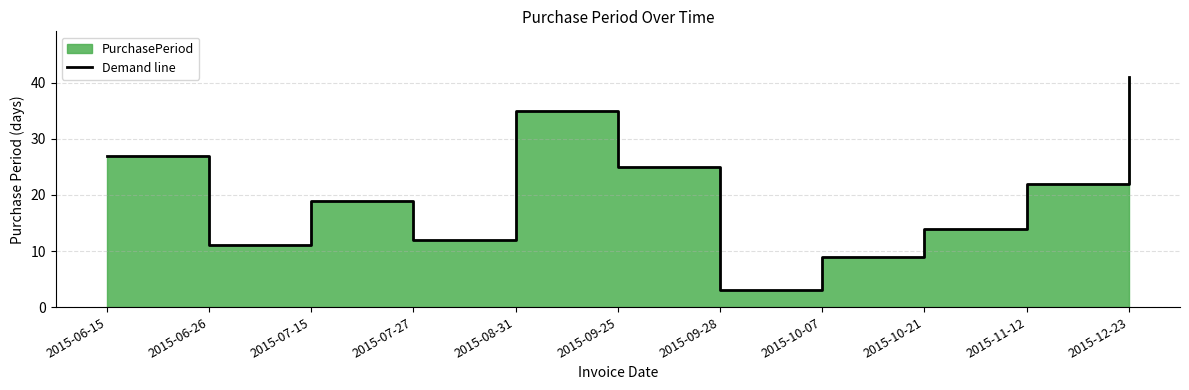

What is the difference between the maximum and minimum values?

38